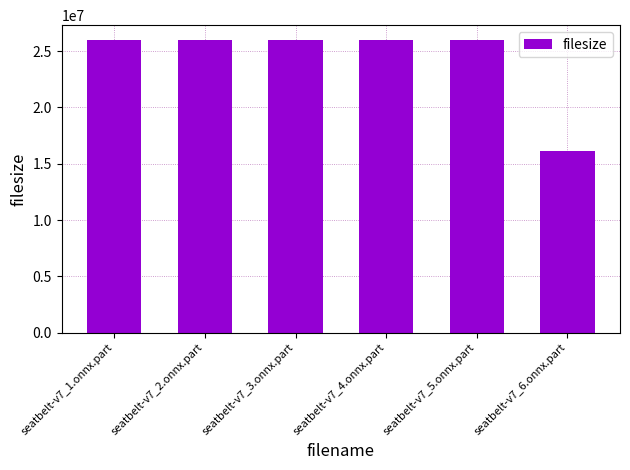

What is the sum of the values at seatbelt-v7_2.onnx.part and seatbelt-v7_1.onnx.part?

52000000